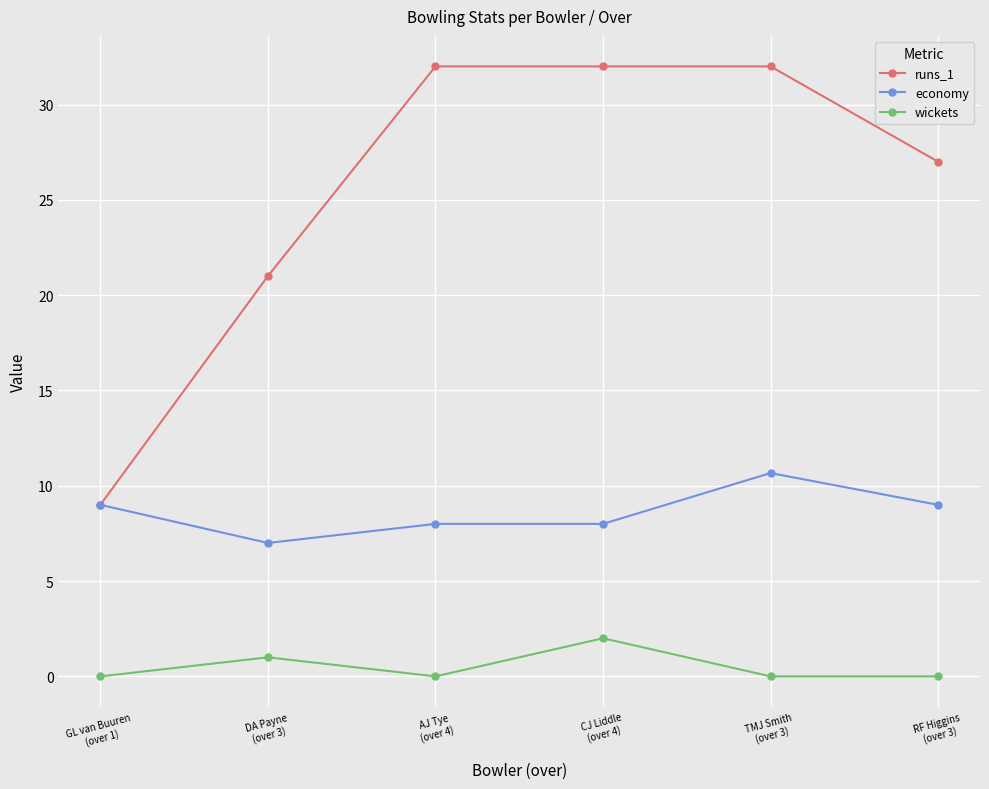

Reading left to right, transcribe all the data shown in this chart.

runs_1: 9.0	21.0	32.0	32.0	32.0	27.0
economy: 9.0	7.0	8.0	8.0	10.7	9.0
wickets: 0.0	1.0	0.0	2.0	0.0	0.0